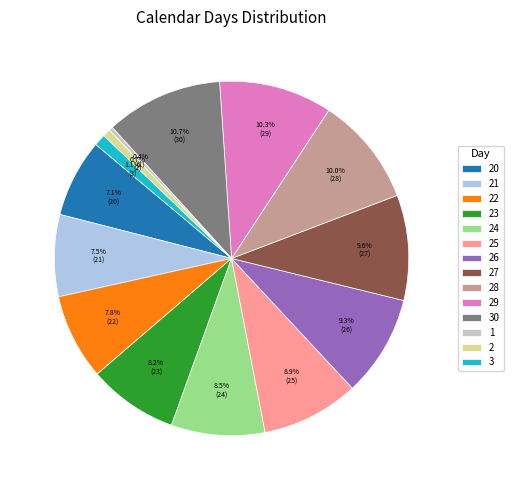

How much of the chart is everything except 24?

91.5%